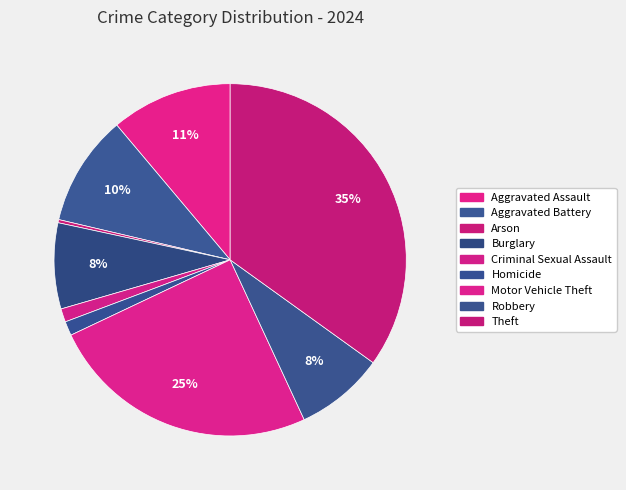

Is Aggravated Assault the majority of the pie?

No